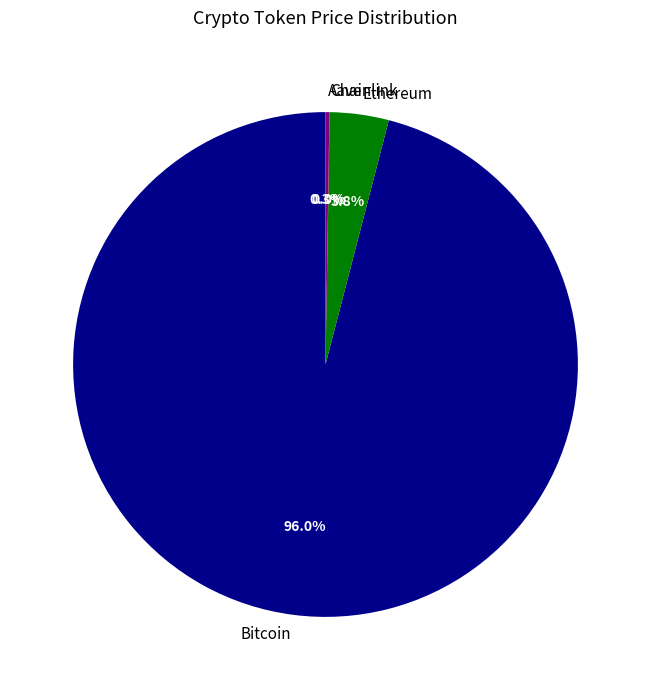

Is there a majority slice in this chart?

Yes